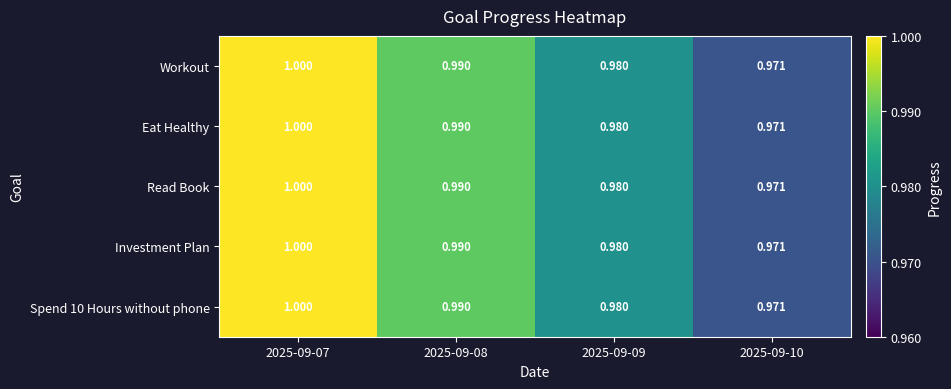

How many data points does each series have?

4